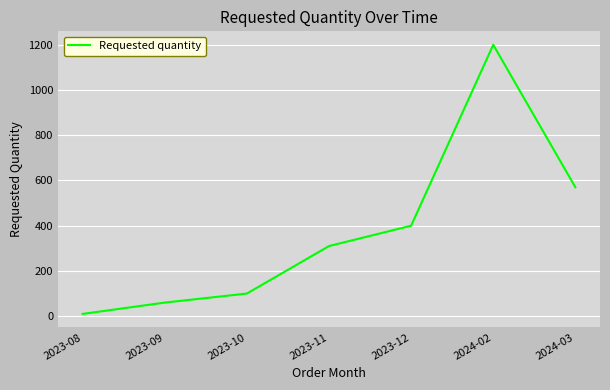

Does the chart display data point markers on the line(s)?

No